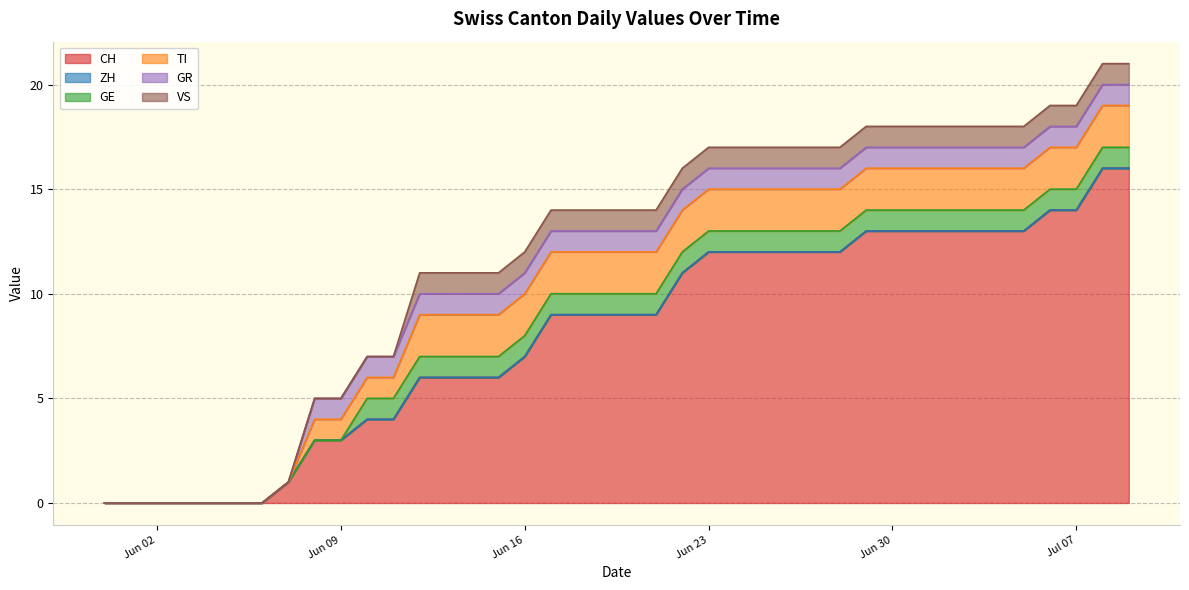

How many values in the GE series are below 1?

10